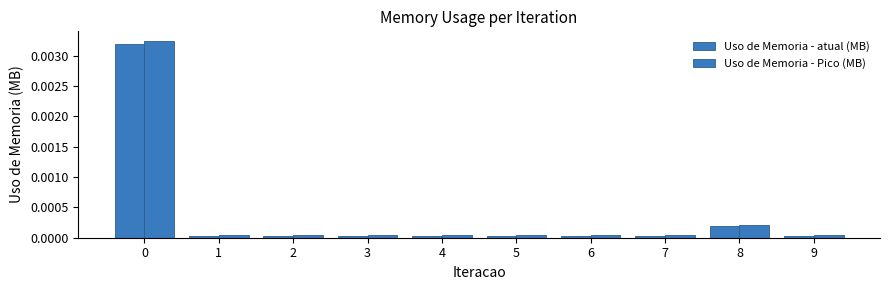

Between 6 and 2, which is larger?

6